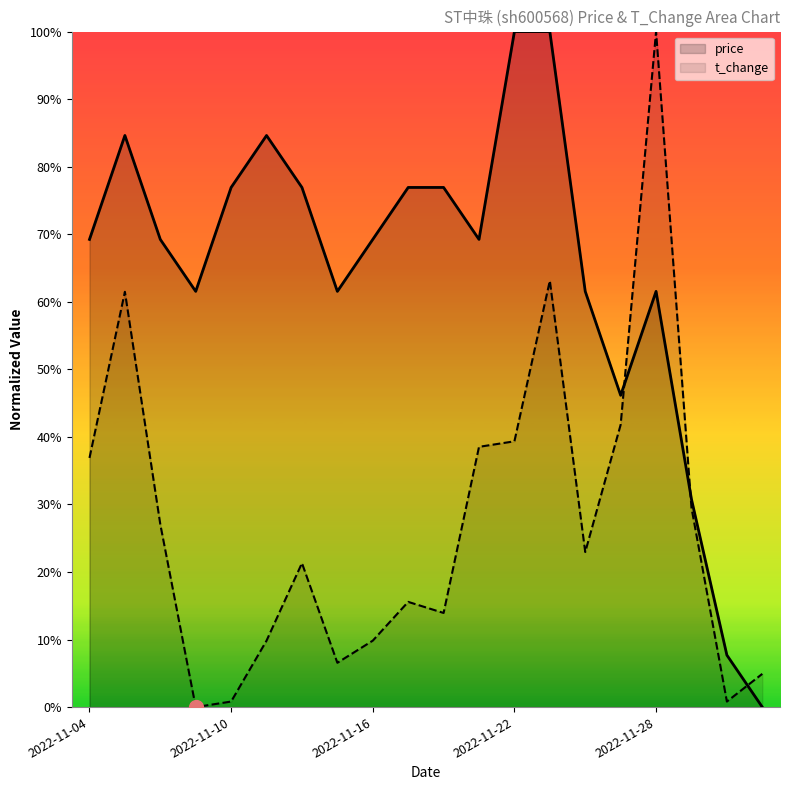

Which series has the largest total across all categories?

price